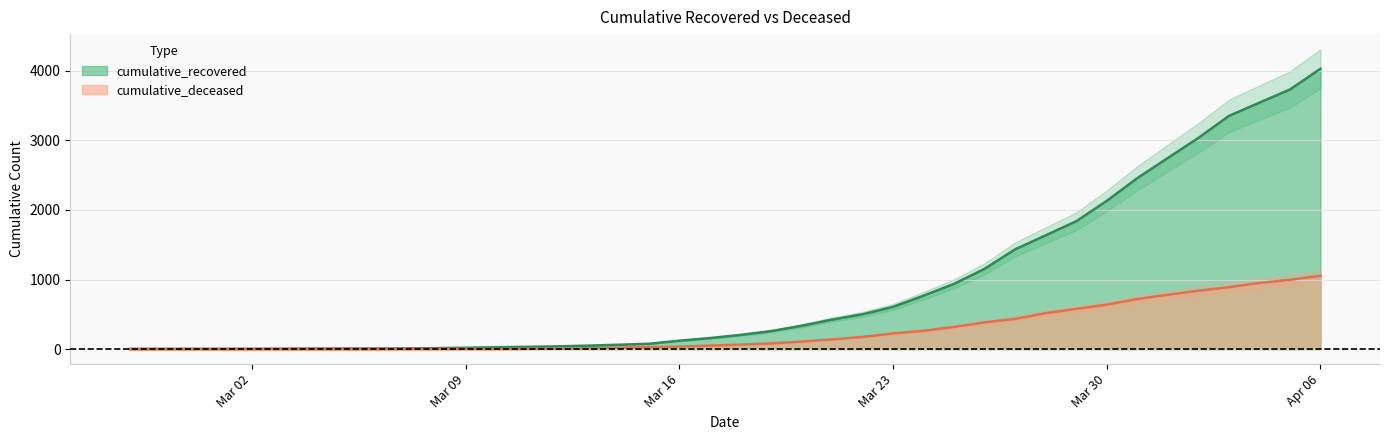

True or false: cumulative_deceased and cumulative_recovered cross at least once.

False